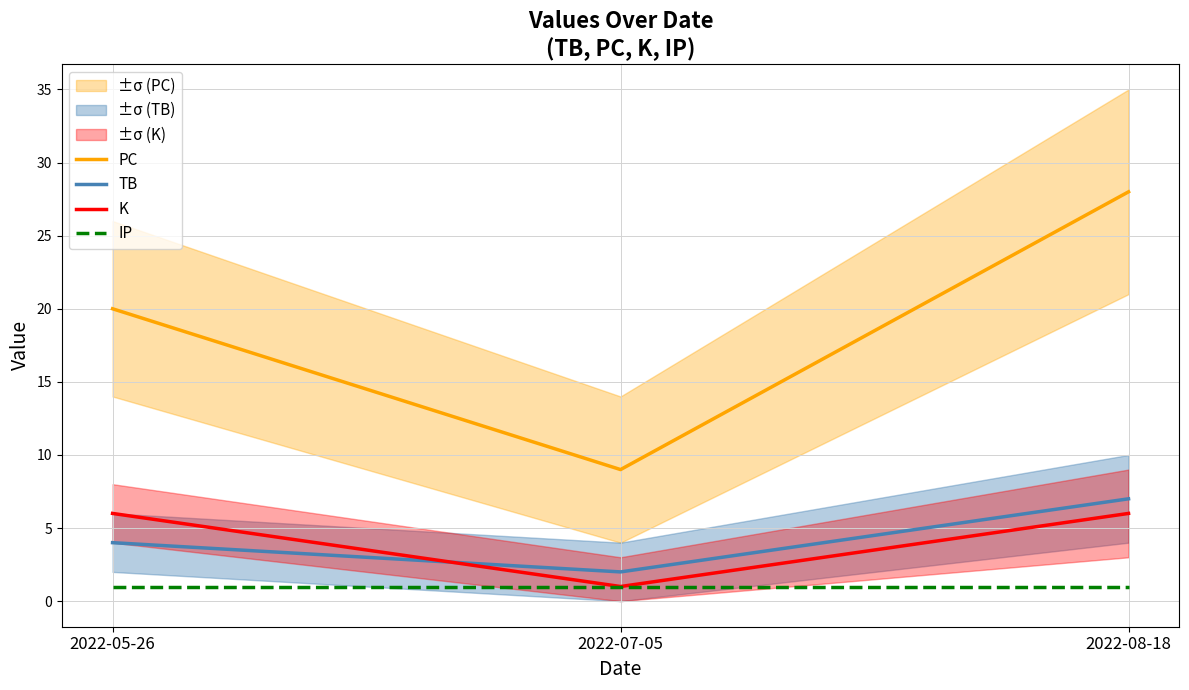

Count the number of categories in the chart.

3